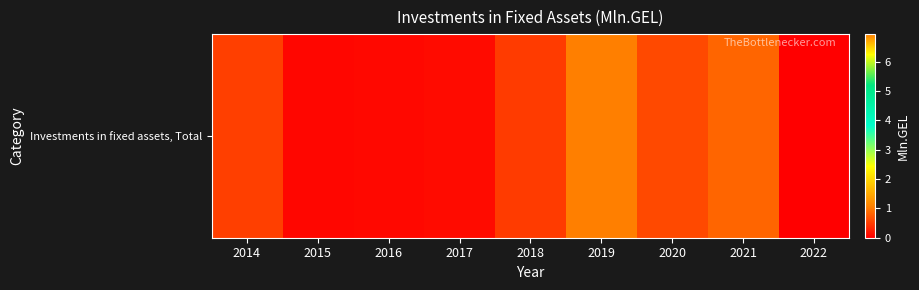

What is the average value?

1.1